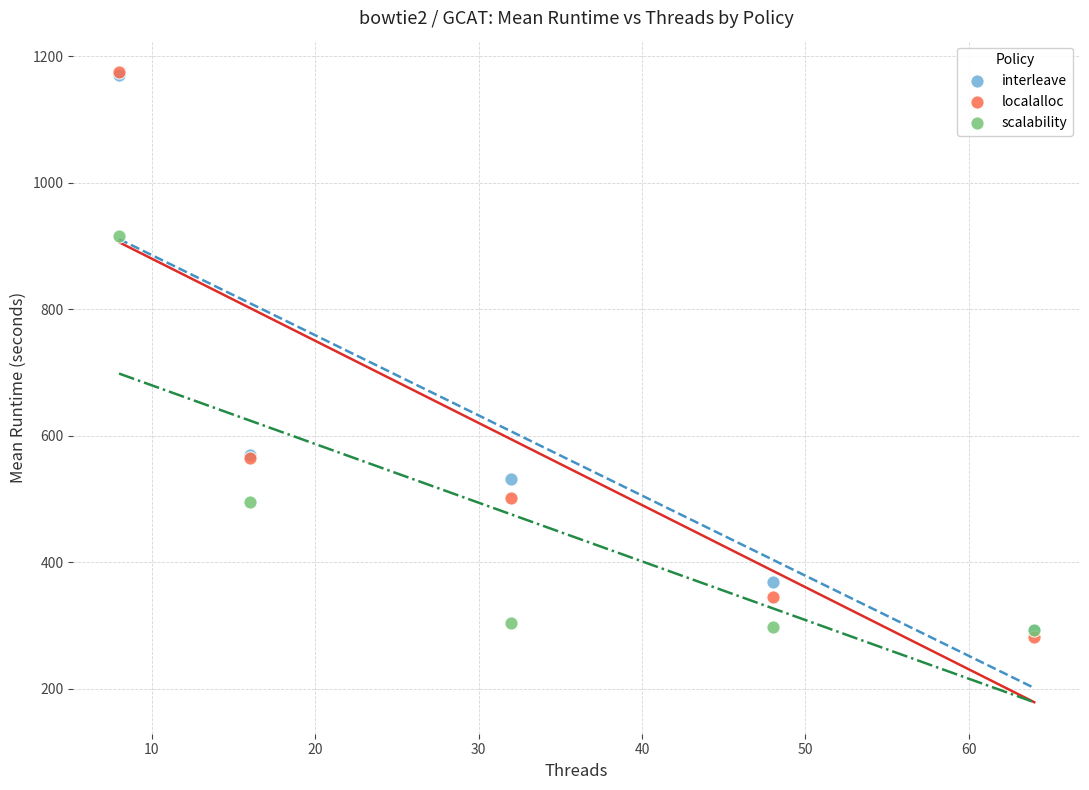

What are all the series names shown in the legend?

interleave, localalloc, scalability